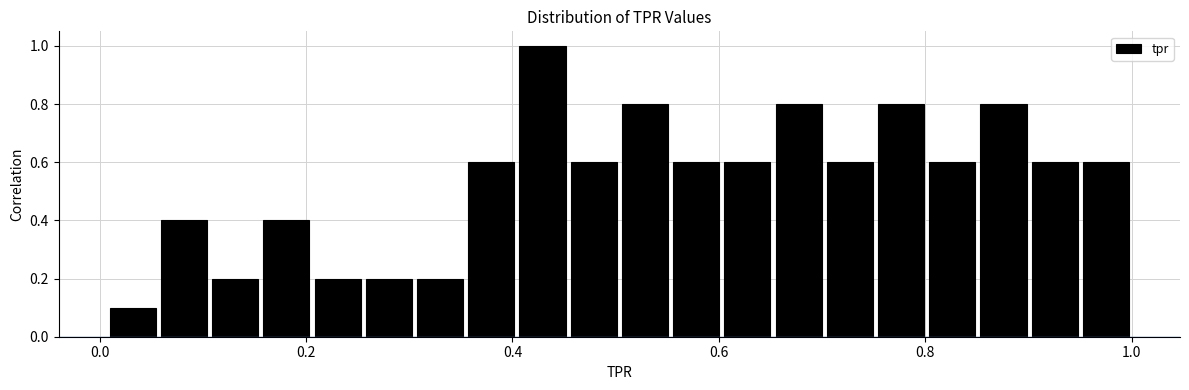

Around what value on the x-axis is the tallest bar? Give the approximate position of its centre, as read against the axis.

0.42